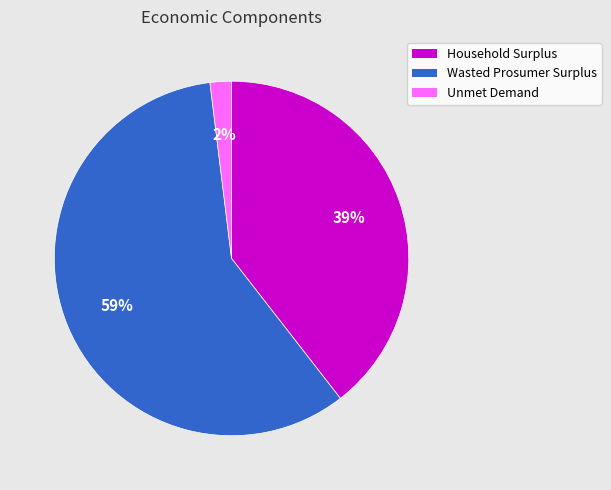

Which slice is the largest?

Wasted Prosumer Surplus